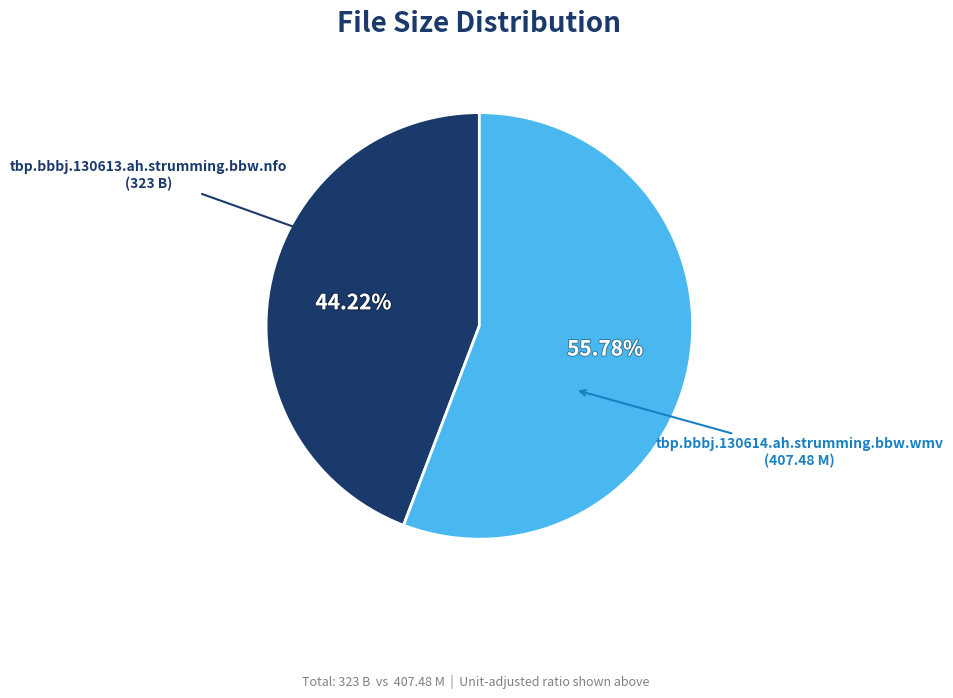

Rank the categories by value from lowest to highest.

tbp.bbbj.130613.ah.strumming.bbw.nfo (323 B), tbp.bbbj.130614.ah.strumming.bbw.wmv (407.48 M)